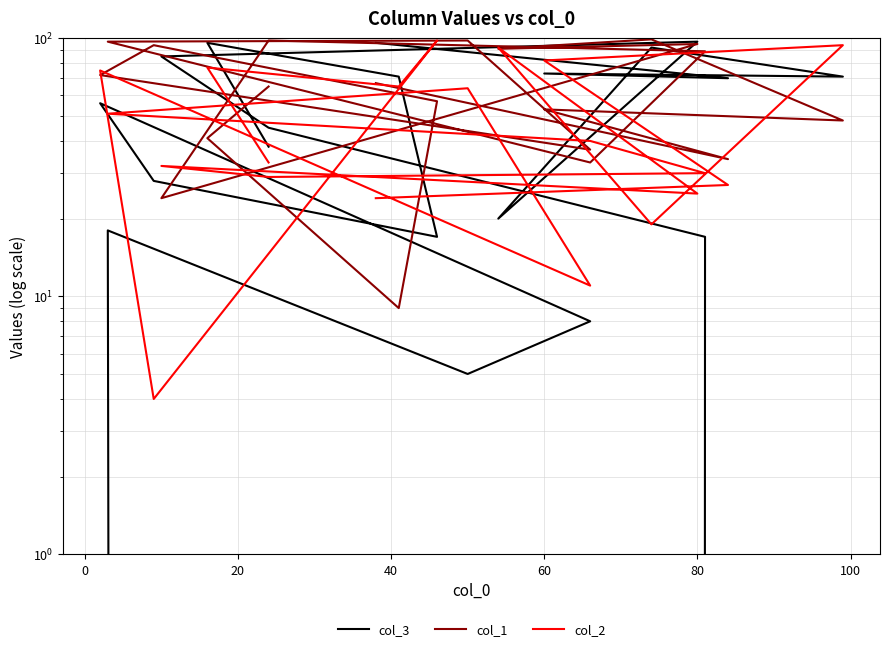

Read the col_2 value at 40, to the nearest 10.

100